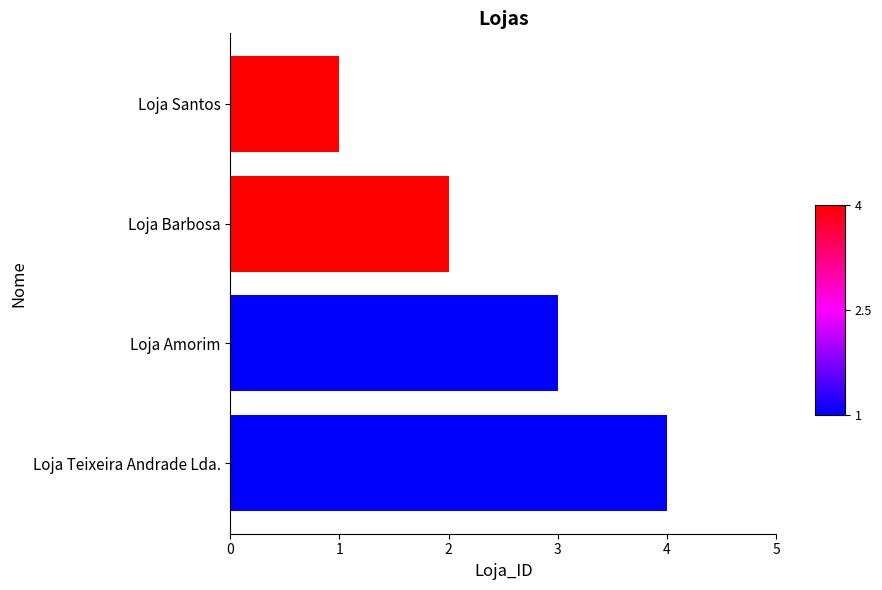

What is the approximate value at Loja Teixeira Andrade Lda.?

4